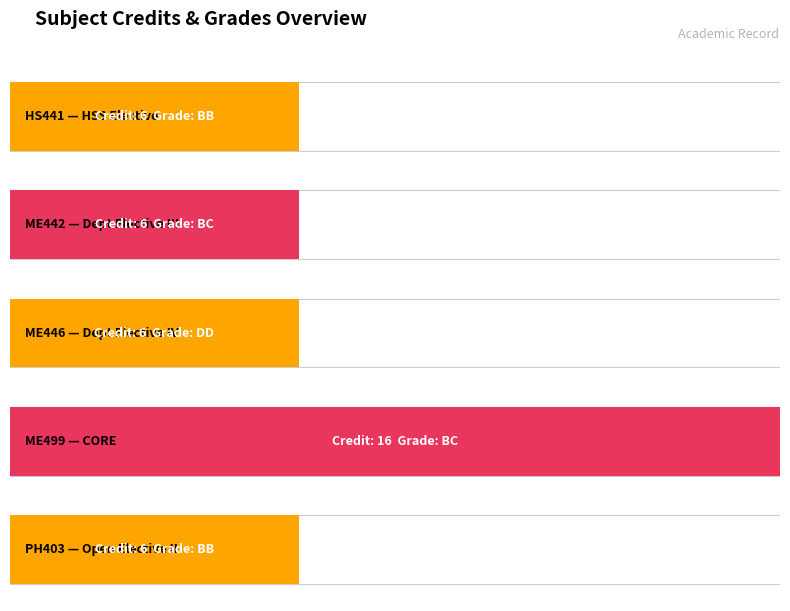

Approximately how many times larger is the value at BB compared to BC?

1.0